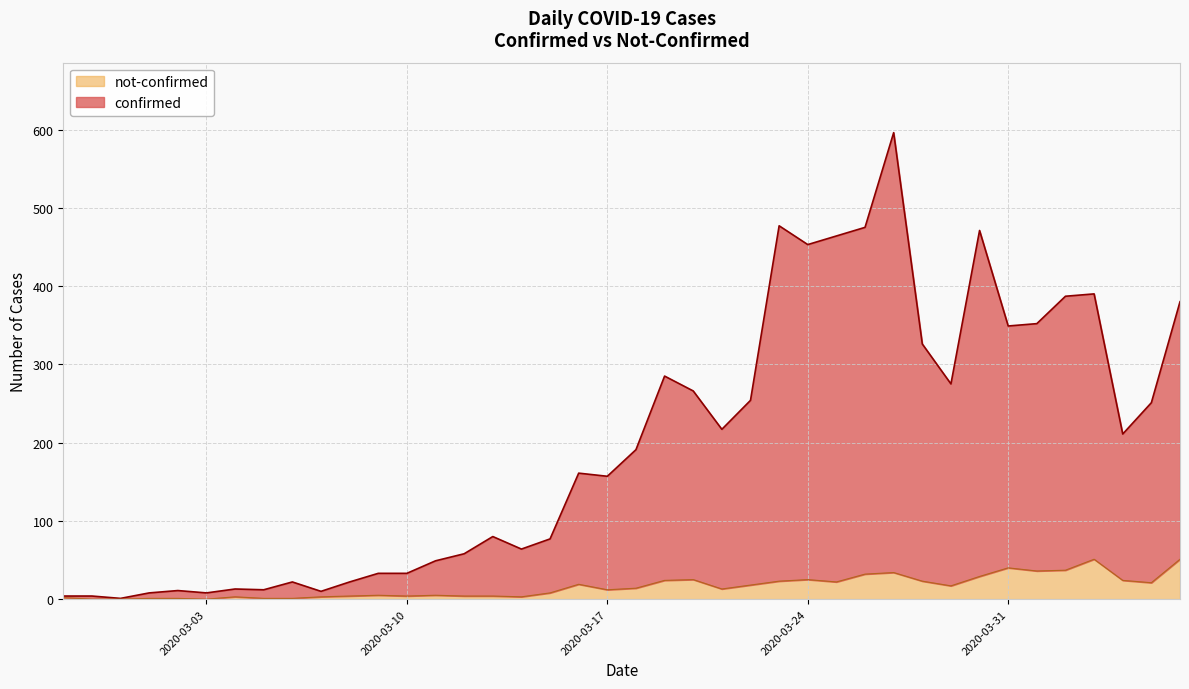

Between 2020-03-29 and 2020-03-15, which is larger?

2020-03-29